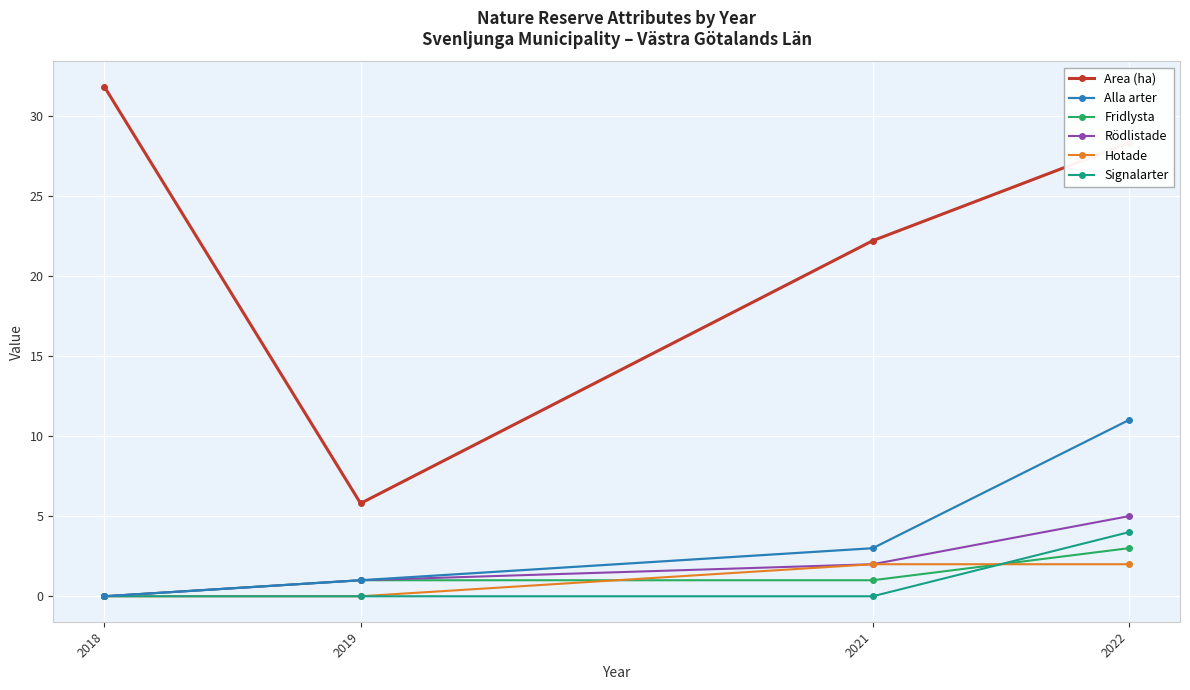

What is the value of the Area (ha) point at the 1st from the left?

31.8